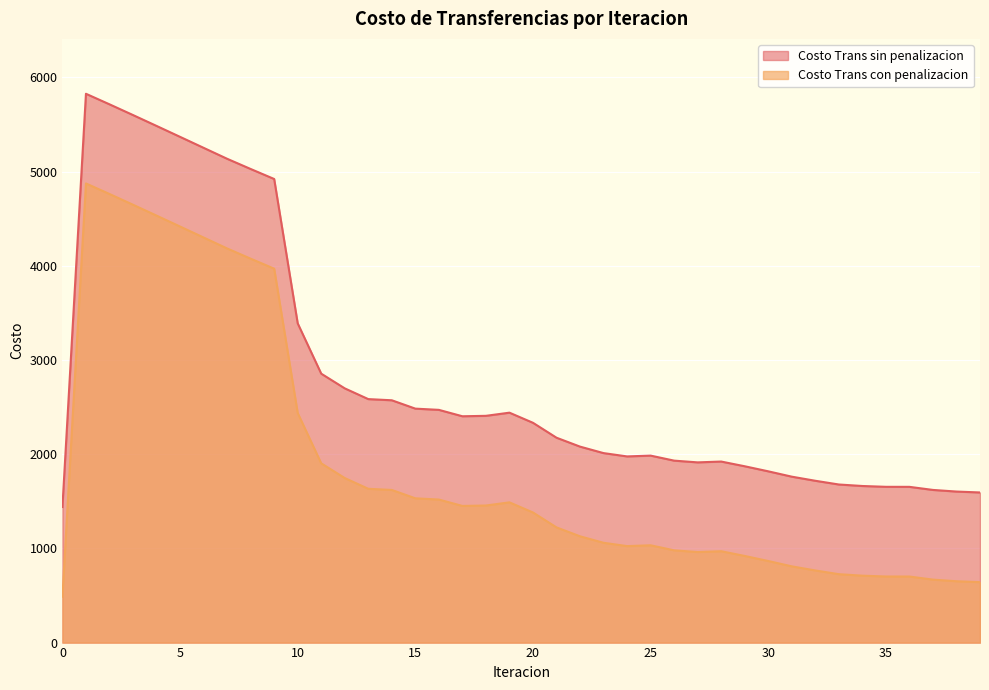

What is the smallest value displayed?

487.4